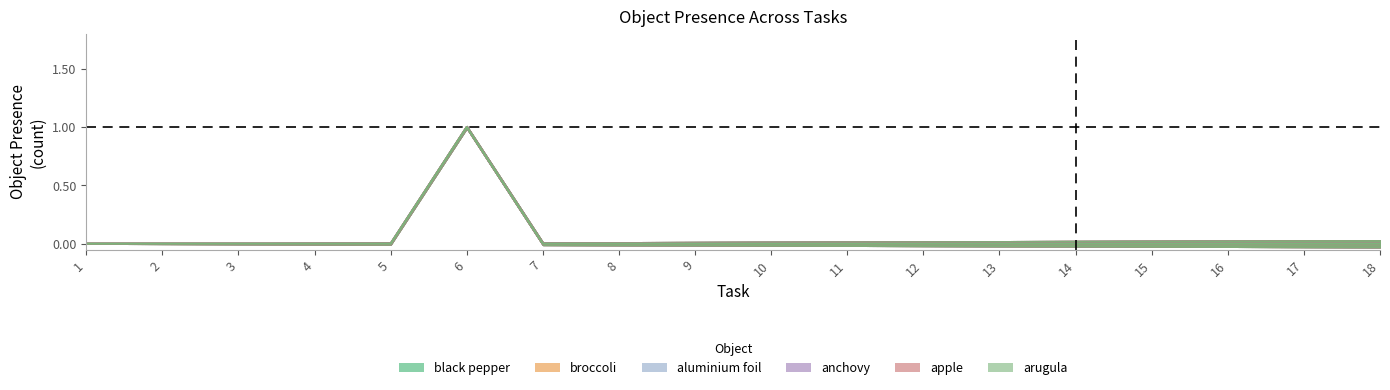

Does the chart have visible grid lines?

No